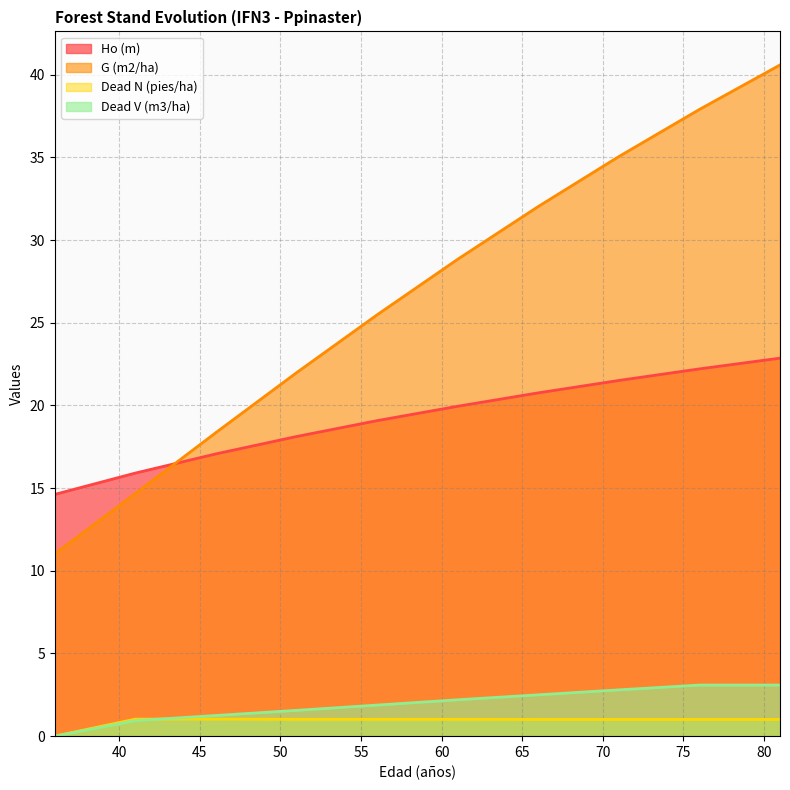

Which series has the largest total across all categories?

G (m2/ha)